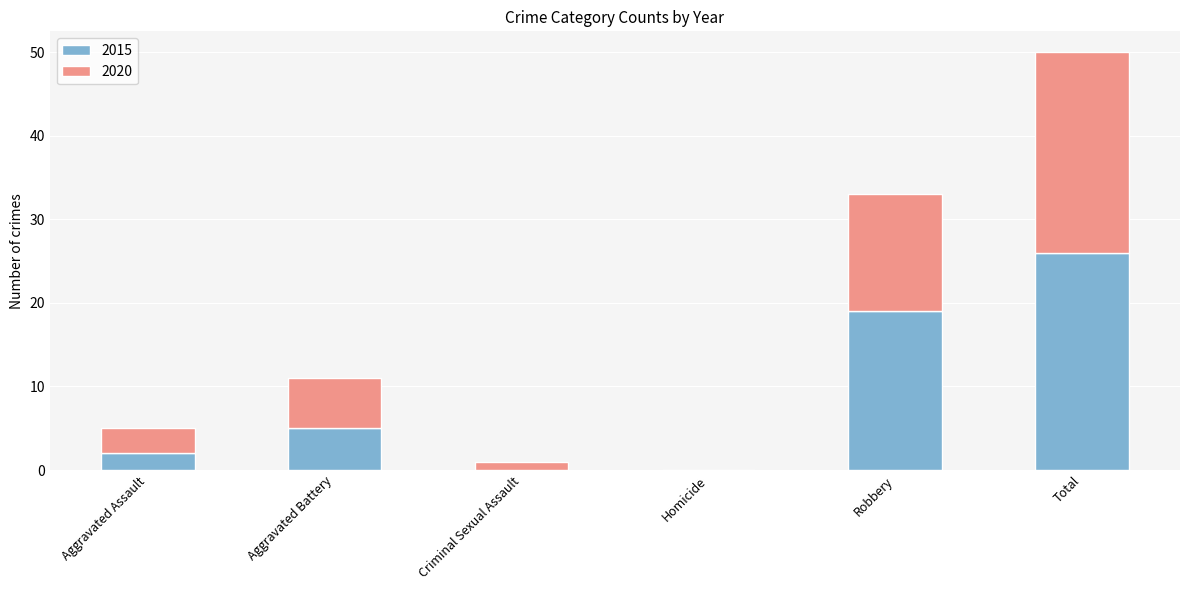

True or false: 2015 has a value of 0 at Homicide.

True